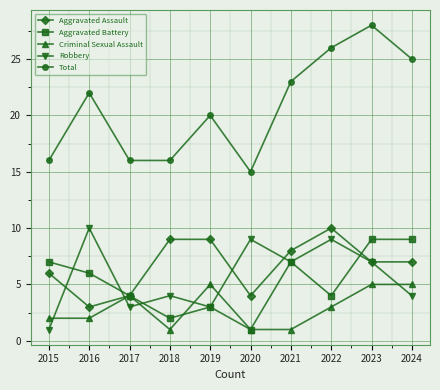

What is the difference between the maximum and minimum values in the Aggravated Assault series?

7